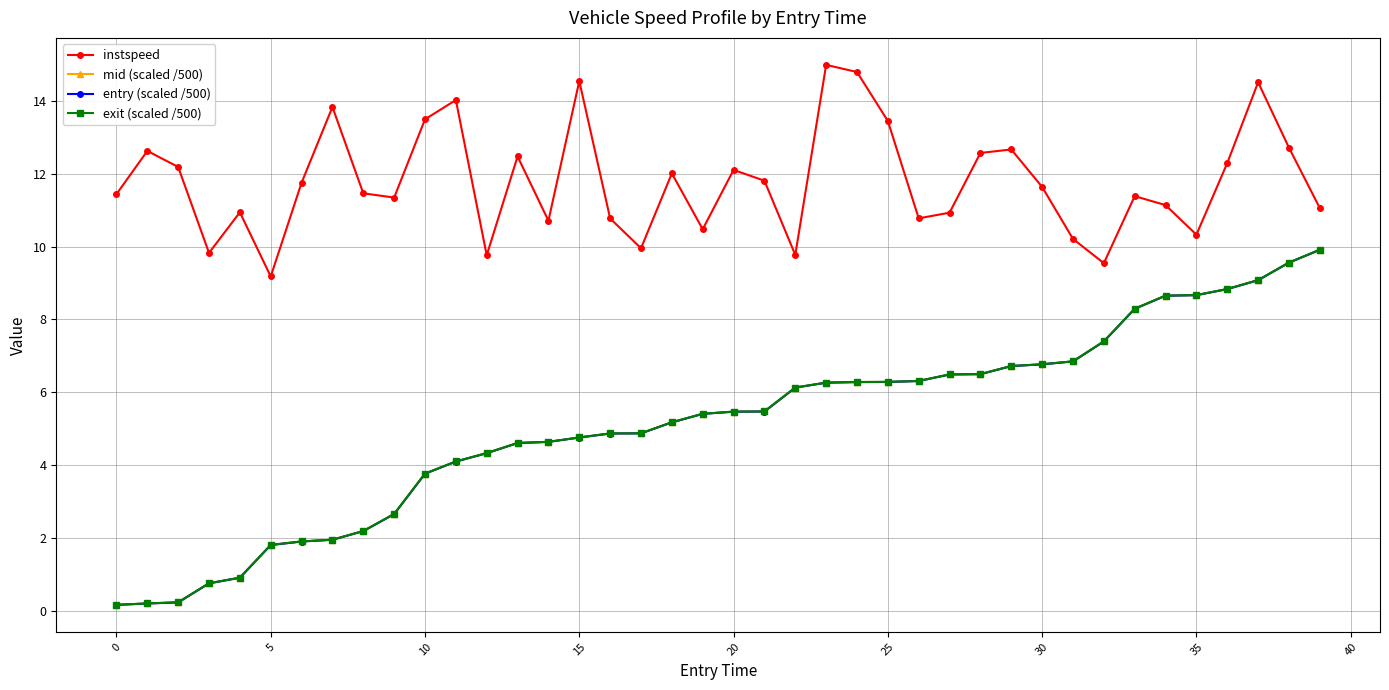

What is the maximum value for instspeed?

15.0